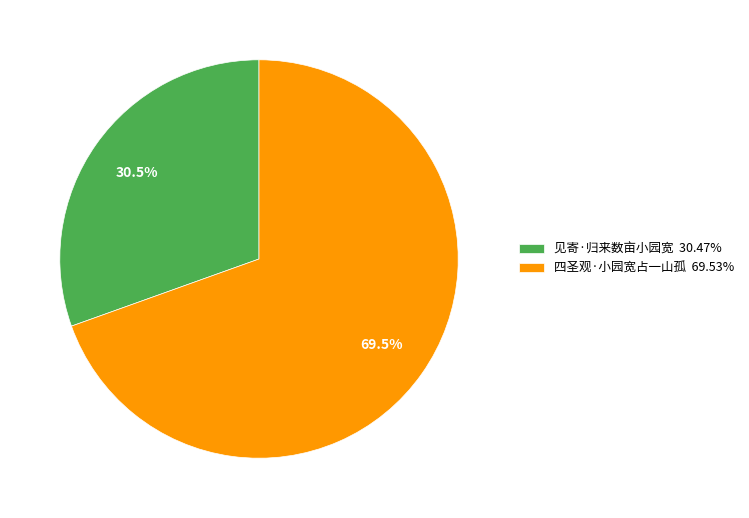

Between 四圣观·小园宽占一山孤 and 见寄·归来数亩小园宽, which is larger?

四圣观·小园宽占一山孤